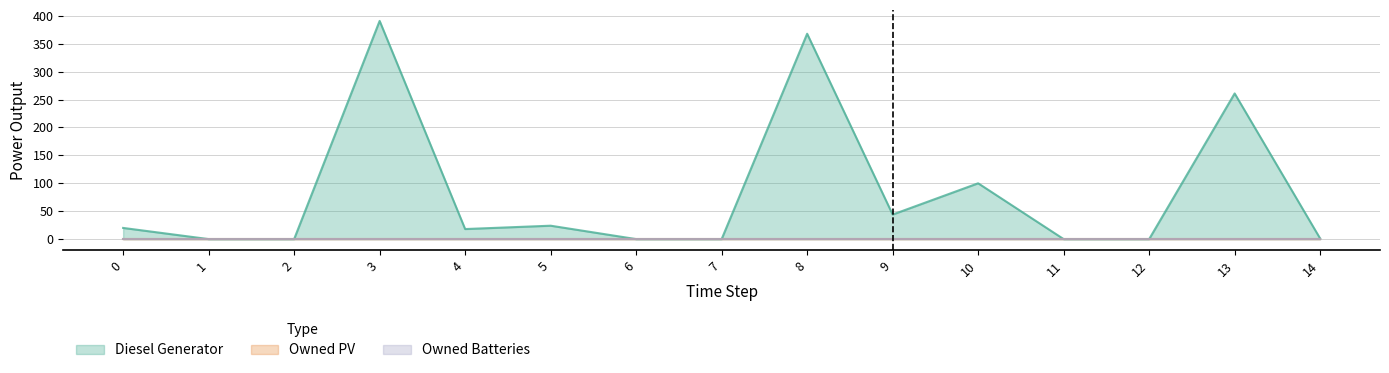

True or false: Owned Batteries has a value of 0 at 13.

True